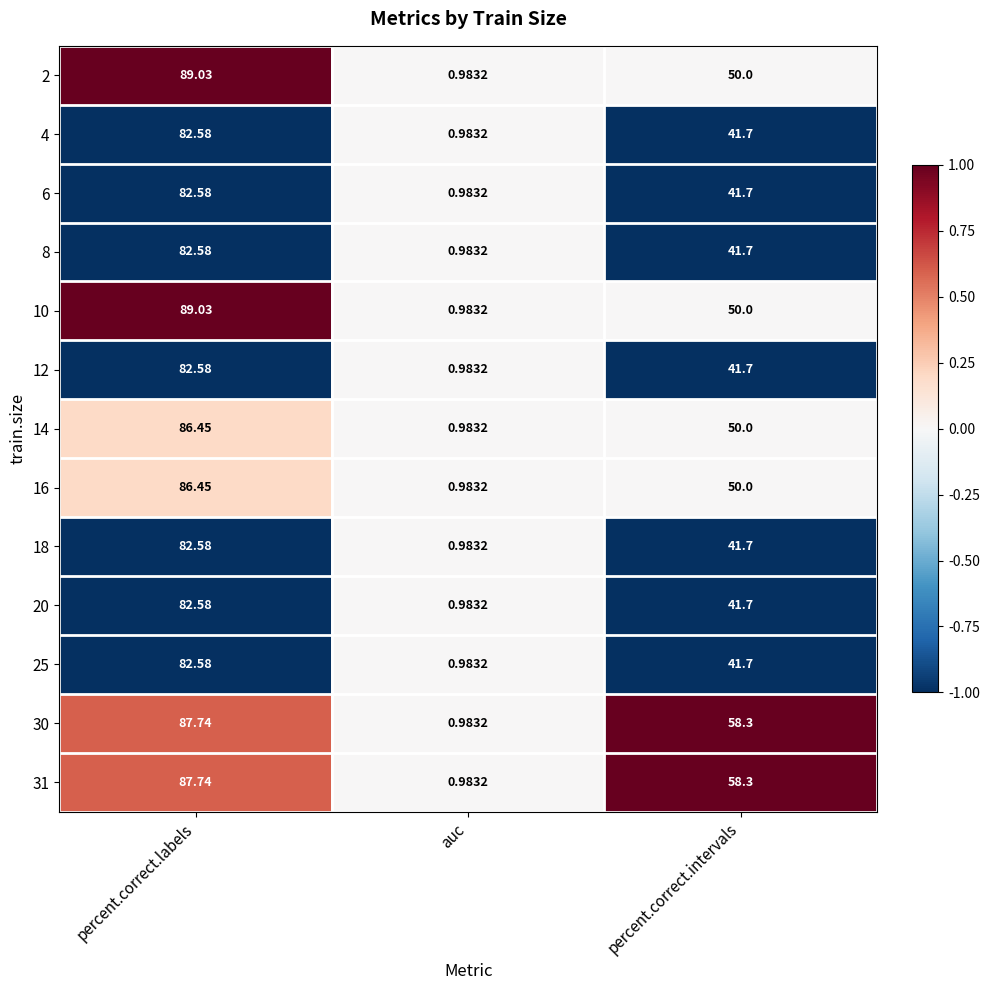

At which category is the sum across all series the highest?

percent.correct.labels